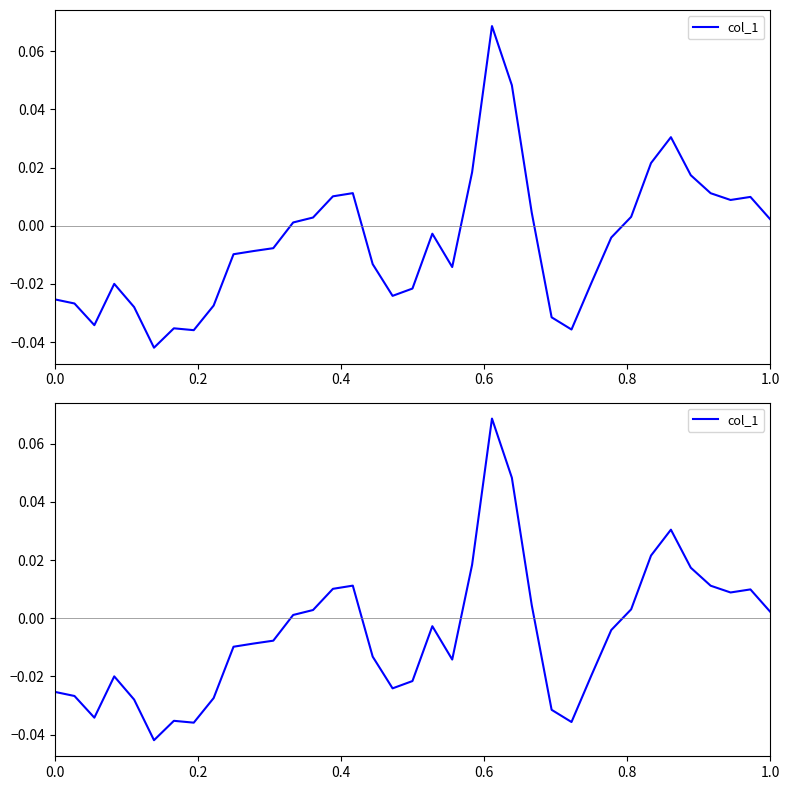

What is the maximum value shown in the chart?

0.1